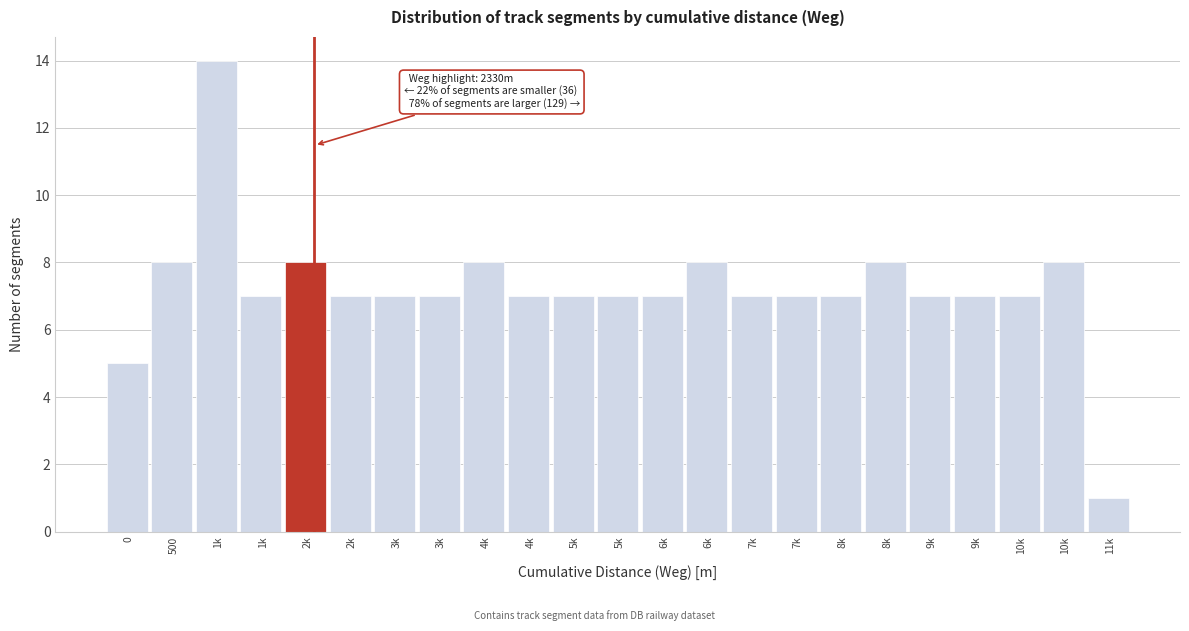

How many bars are there in total?

23